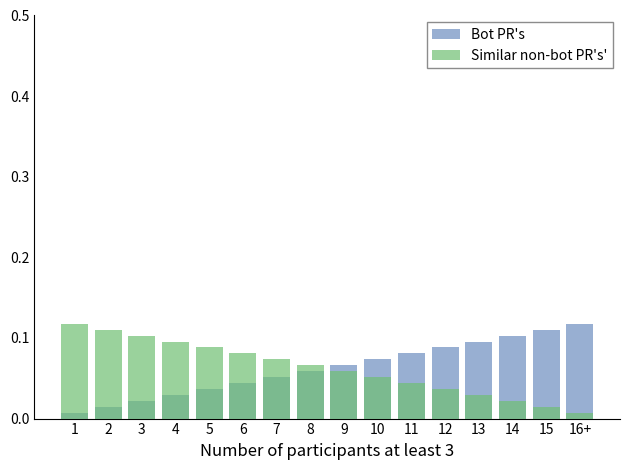

What is the maximum value shown in the chart?

0.1